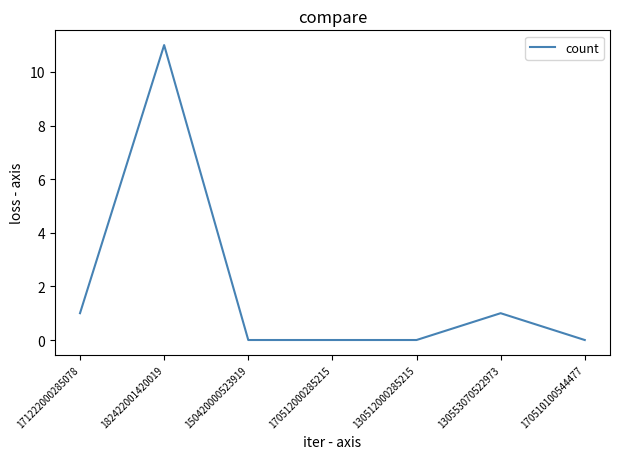

What position from the left is 170510100544477?

7